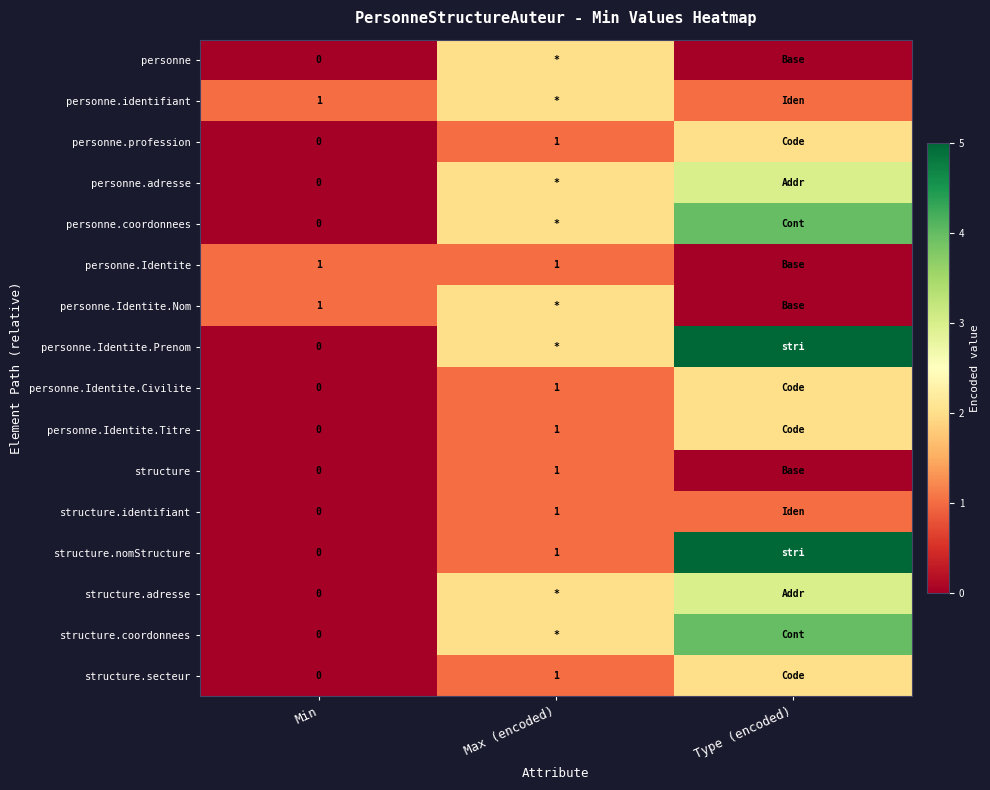

At which category does the chart reach its peak across all series?

Type (encoded)